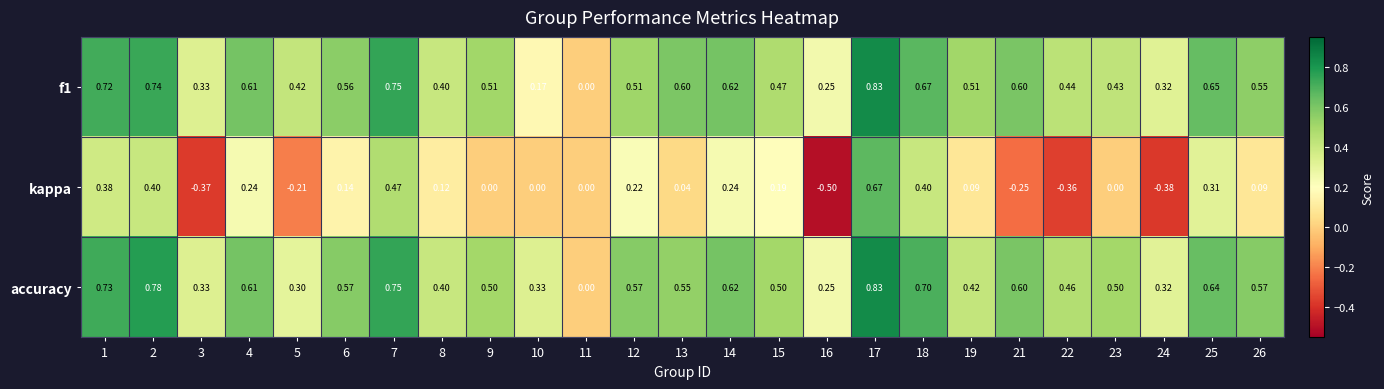

Which series has the largest total across all categories?

accuracy